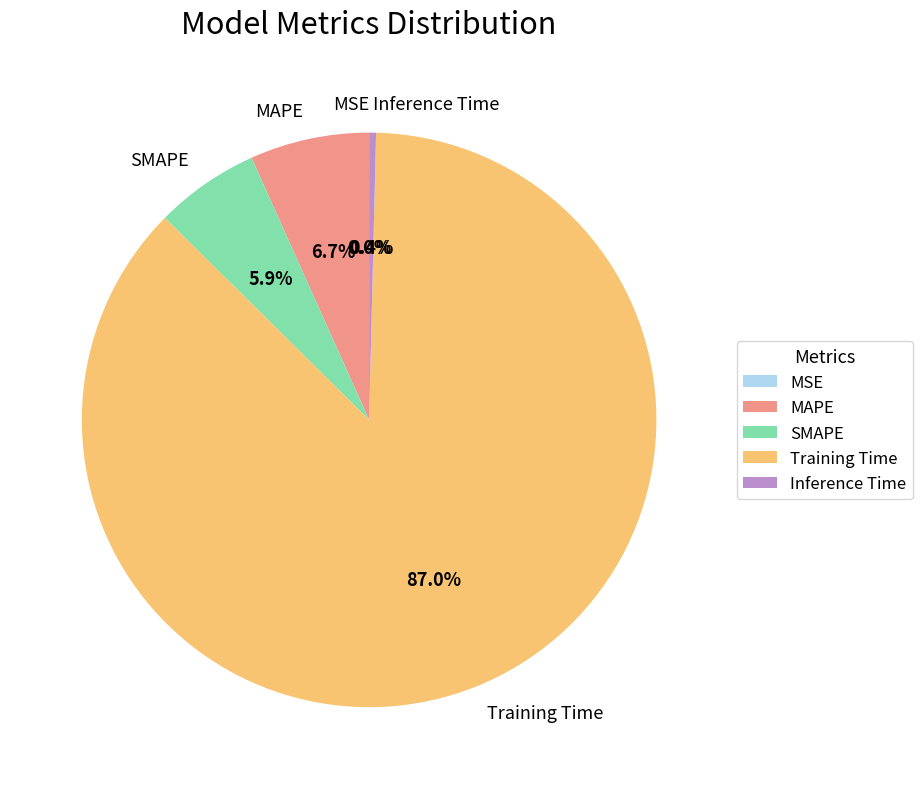

What percentage is the MAPE slice, to the nearest percent?

7%